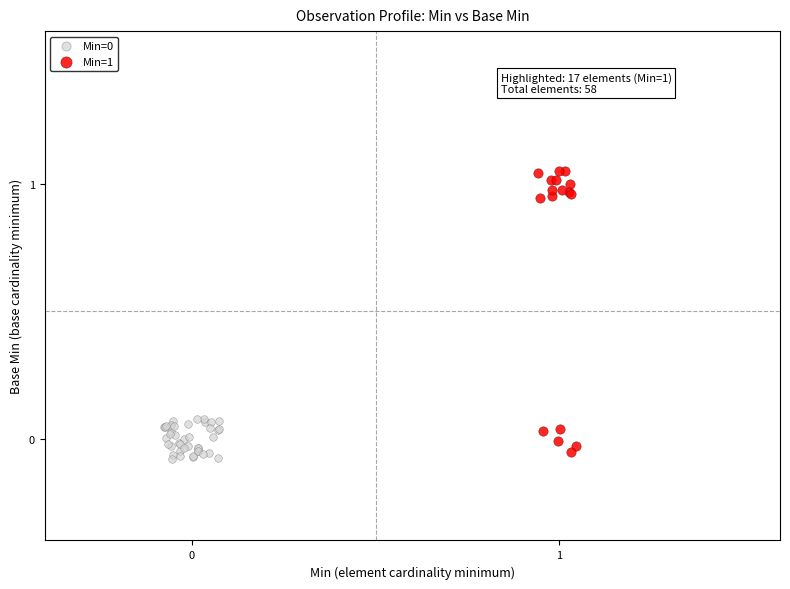

Which series has the widest spread of Y values?

Min=1